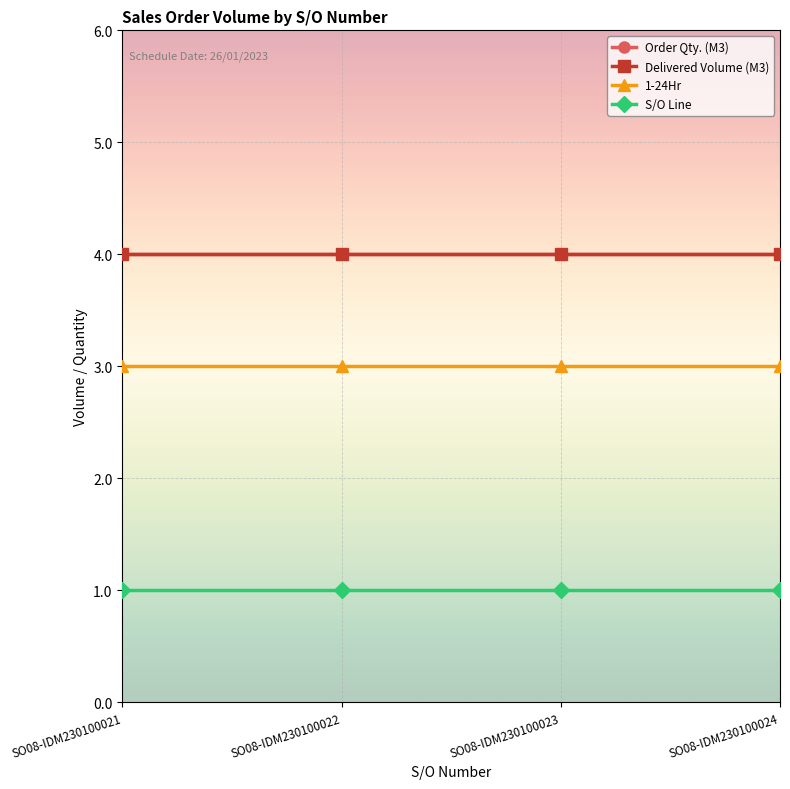

List the labels in order of 1-24Hr value, smallest first.

SO08-IDM230100021, SO08-IDM230100022, SO08-IDM230100023, SO08-IDM230100024